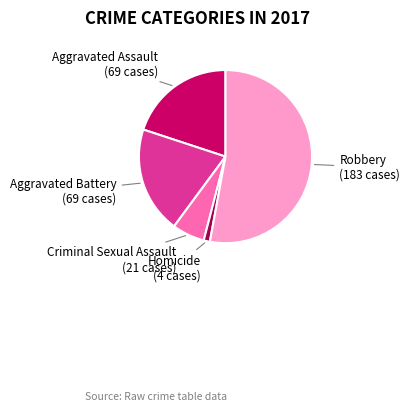

What is the ratio of the value at Robbery to the value at Aggravated Assault?

2.7